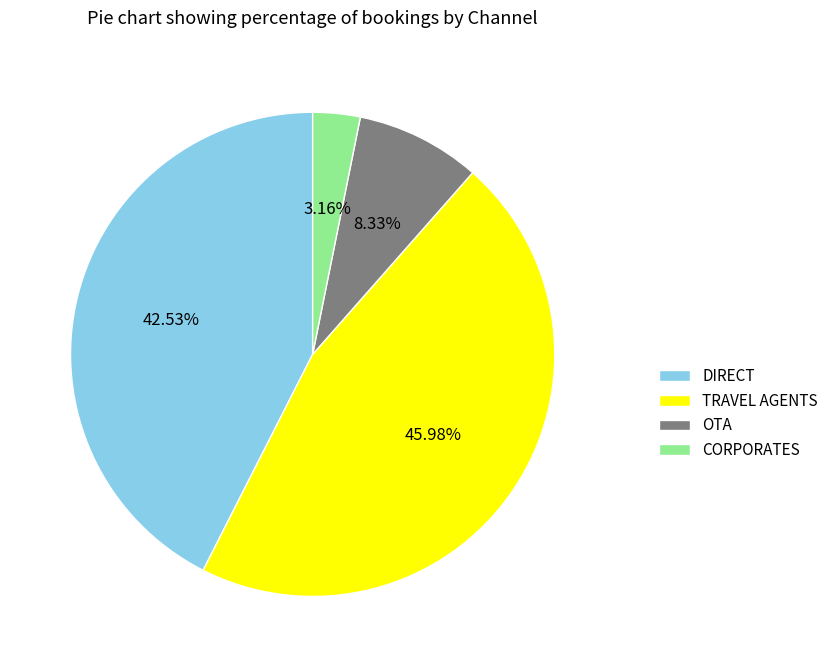

Is the sum of OTA and CORPORATES greater than half?

No